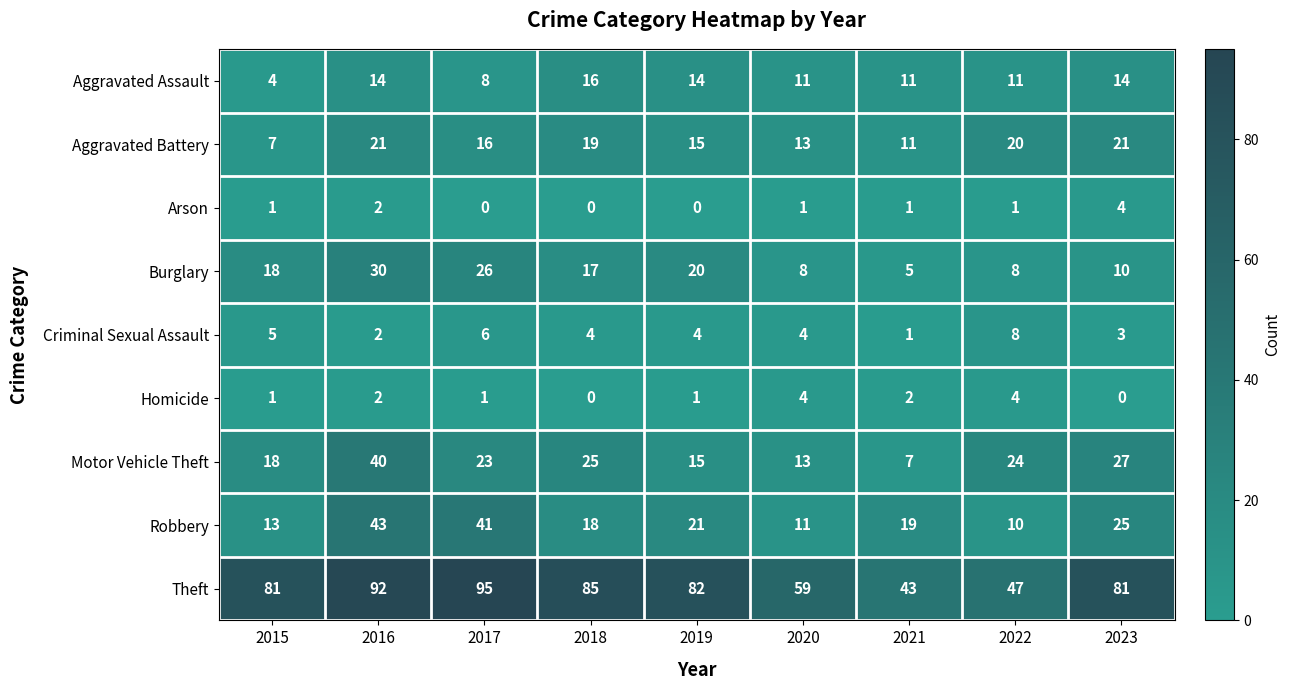

The value of Burglary at 2021 is 1. True or false?

False